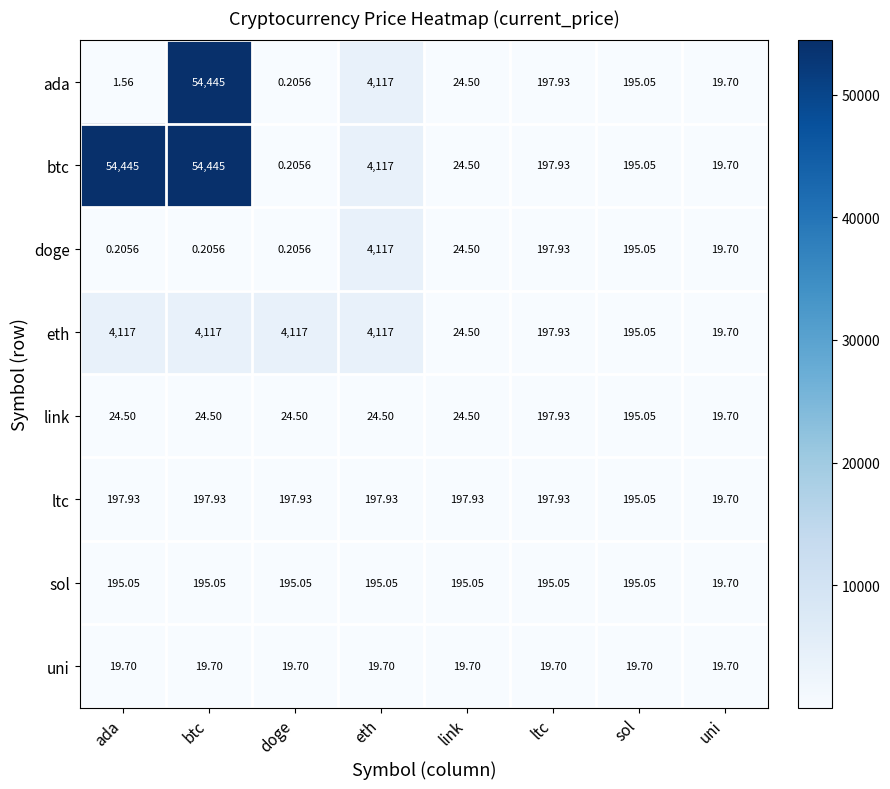

How many distinct data groups are displayed?

8